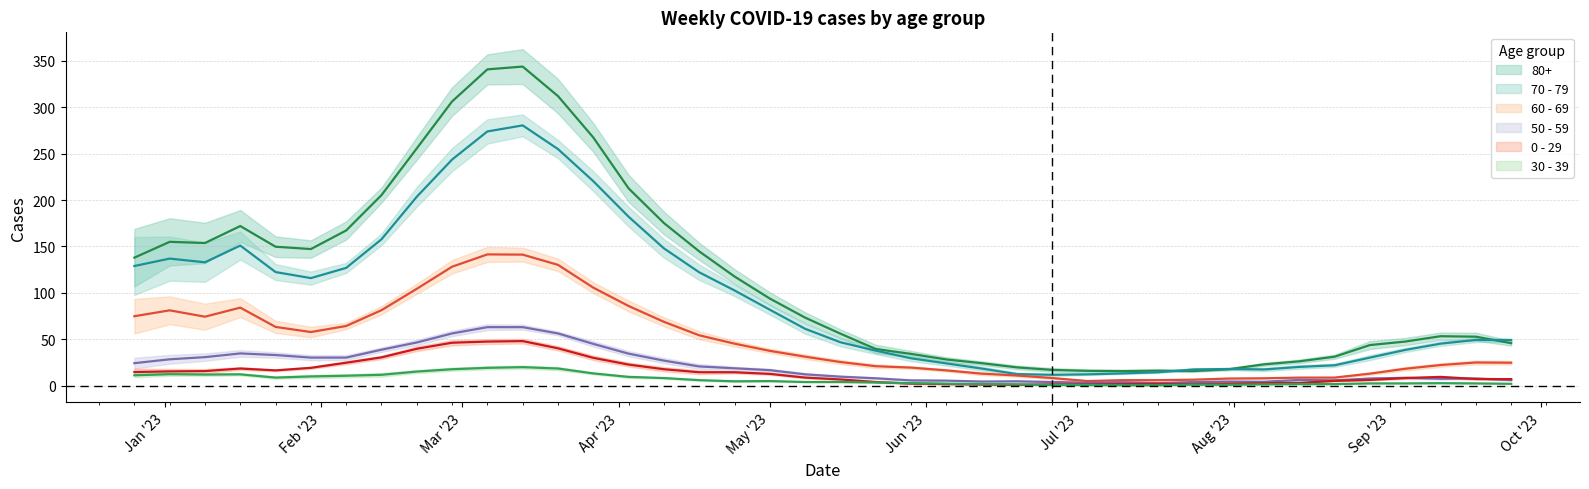

The 70 - 79 series shows 45 at 2023-01-16. True or false?

False